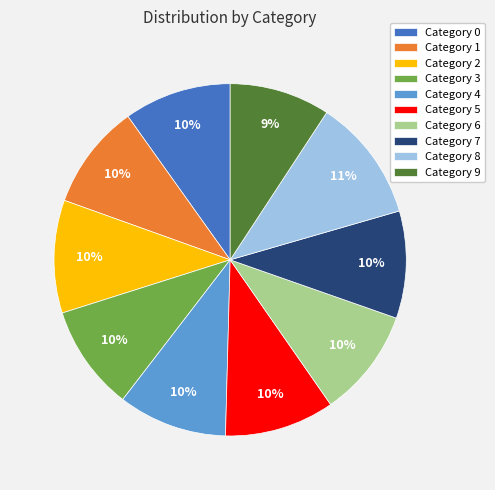

Count the number of slices in the pie.

10